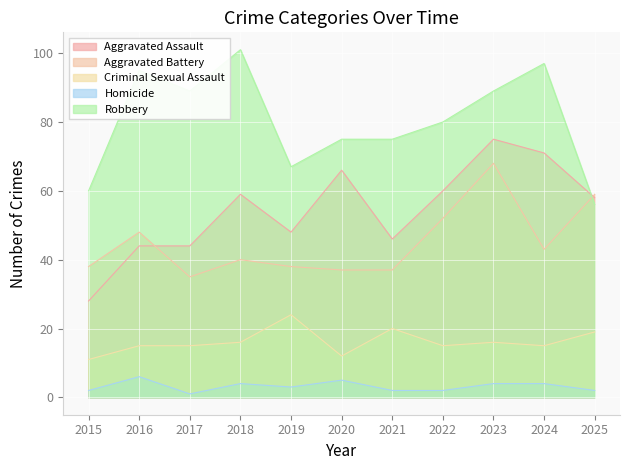

Which series has the largest total across all categories?

Robbery